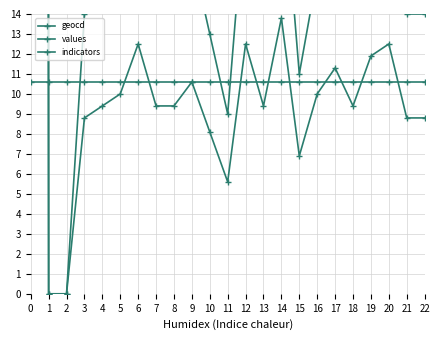

How many intersections are there between geocd and indicators?

4